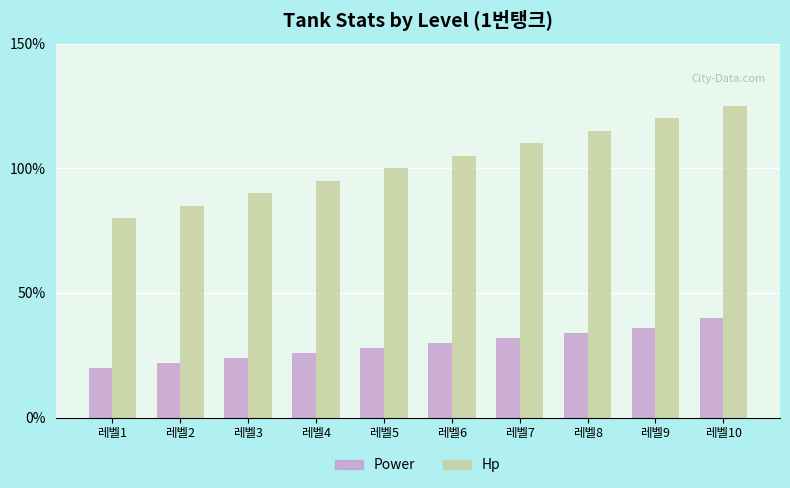

What is the minimum value shown in the chart?

20